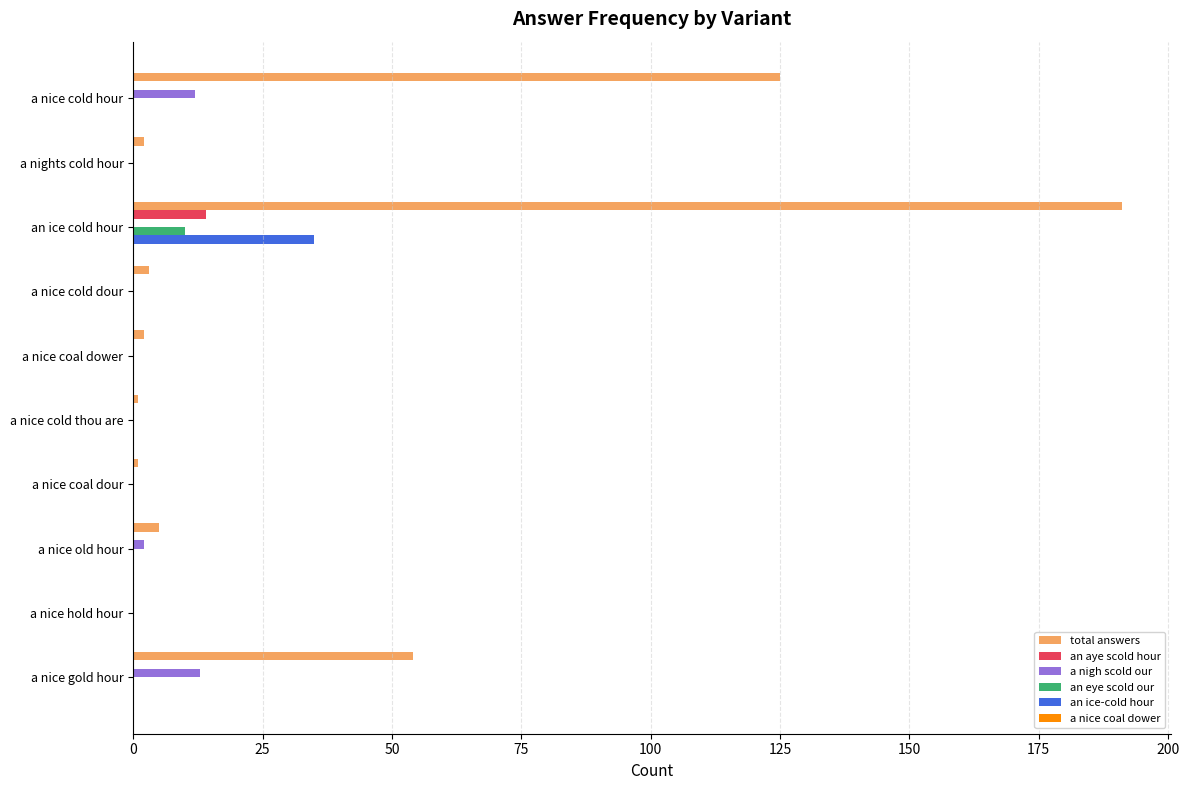

The an eye scold our series shows 0 at a nice cold hour. True or false?

True